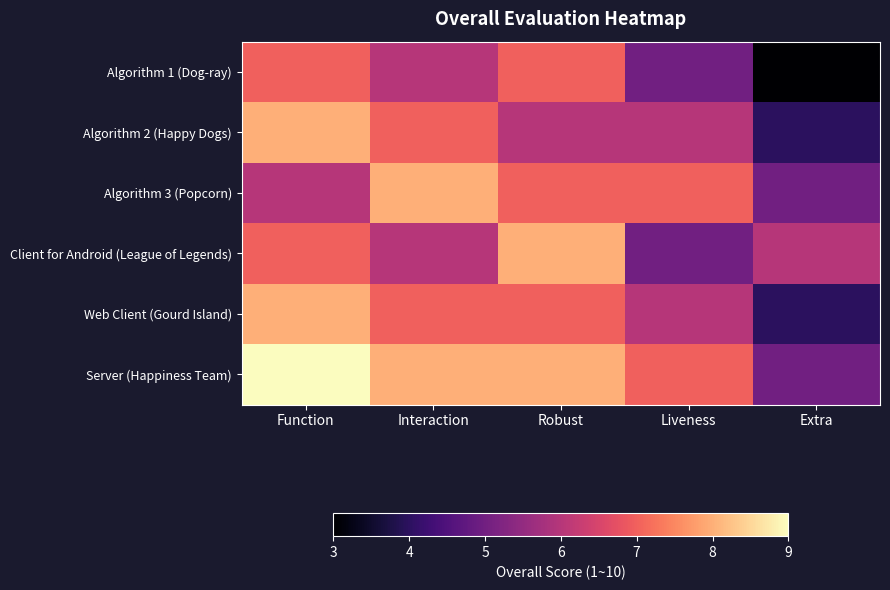

Which series has the largest total across all categories?

Server (Happiness Team)